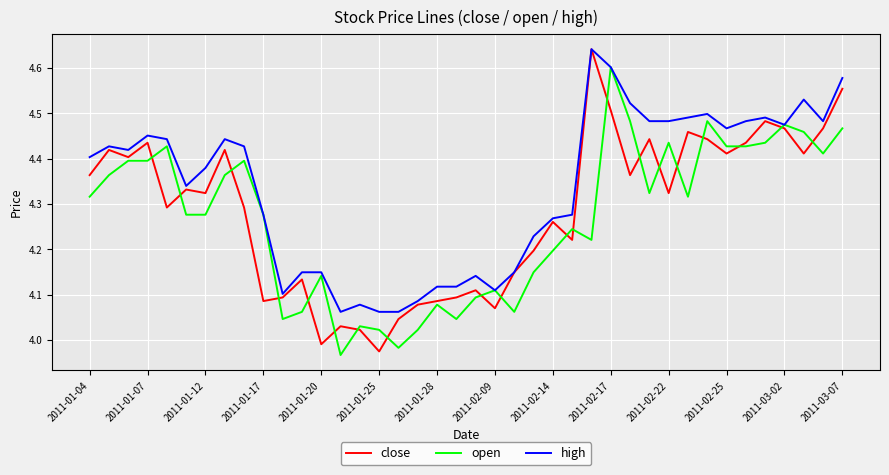

At how many categories does at least one series exceed 4?

40